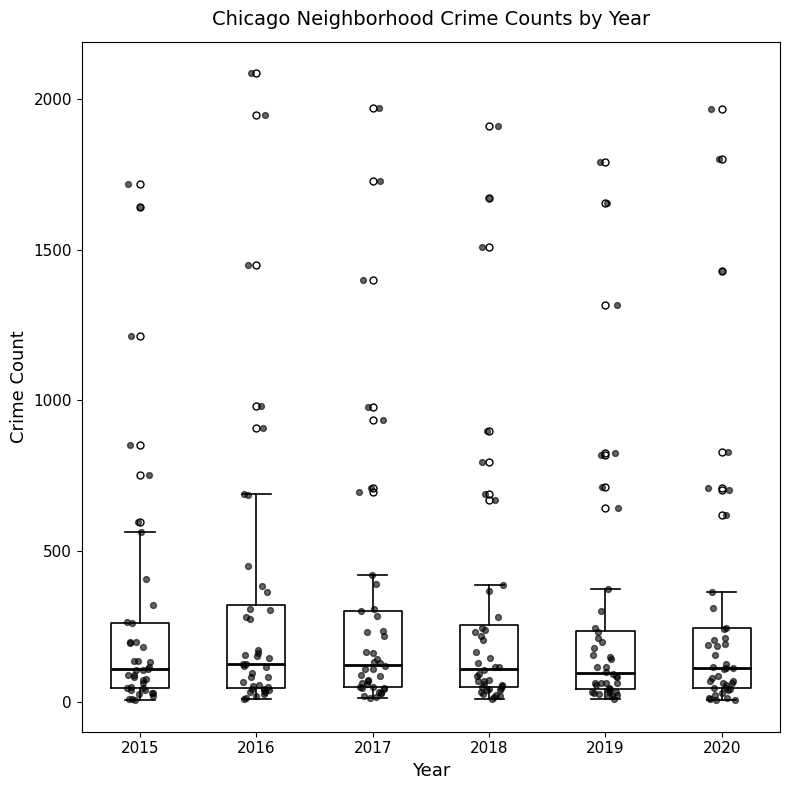

Reading left to right, read every box against the y-axis: the position of its median line, the range the box covers, and the ends of its whiskers. The values are not printed on the chart, so give them approximately, as read against the axis.

2015: median 100, box 50 to 250, whiskers 0 to 550
2016: median 150, box 50 to 300, whiskers 0 to 700
2017: median 100, box 50 to 300, whiskers 0 to 400
2018: median 100, box 50 to 250, whiskers 0 to 400
2019: median 100, box 50 to 250, whiskers 0 to 400
2020: median 100, box 50 to 250, whiskers 0 to 350